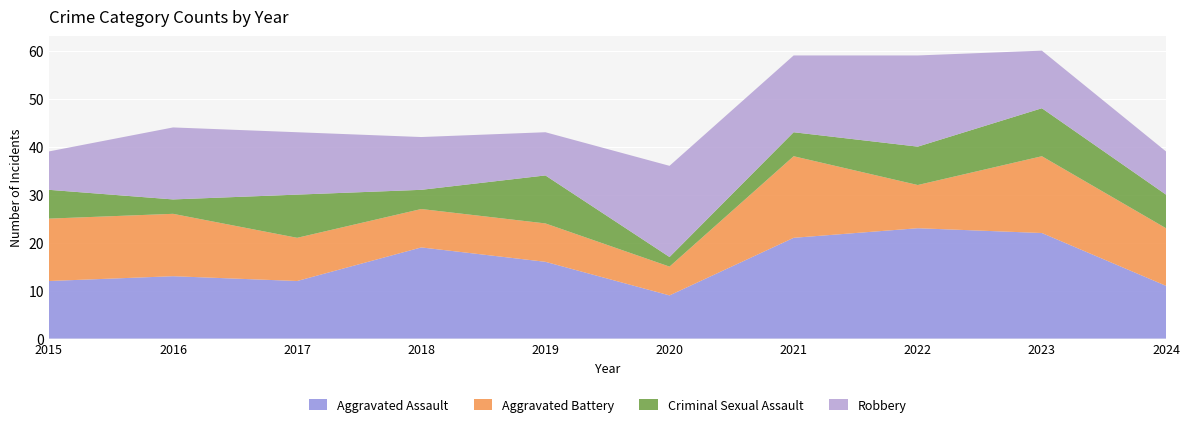

Reading left to right, transcribe all the data shown in this chart.

Aggravated Assault: 12	13	12	19	16	9	21	23	22	11
Aggravated Battery: 13	13	9	8	8	6	17	9	16	12
Criminal Sexual Assault: 6	3	9	4	10	2	5	8	10	7
Robbery: 8	15	13	11	9	19	16	19	12	9